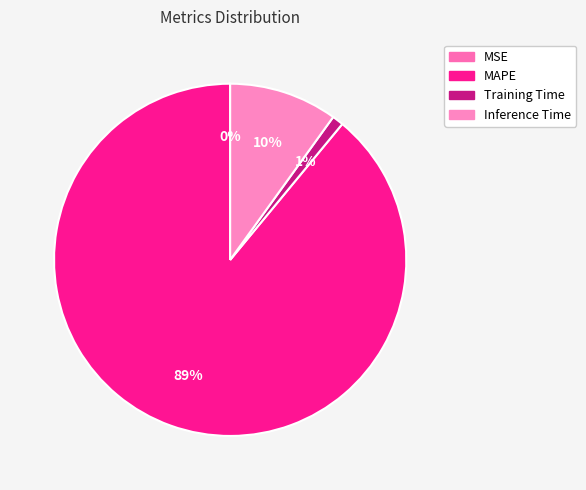

What is the smallest slice in the pie chart?

MSE